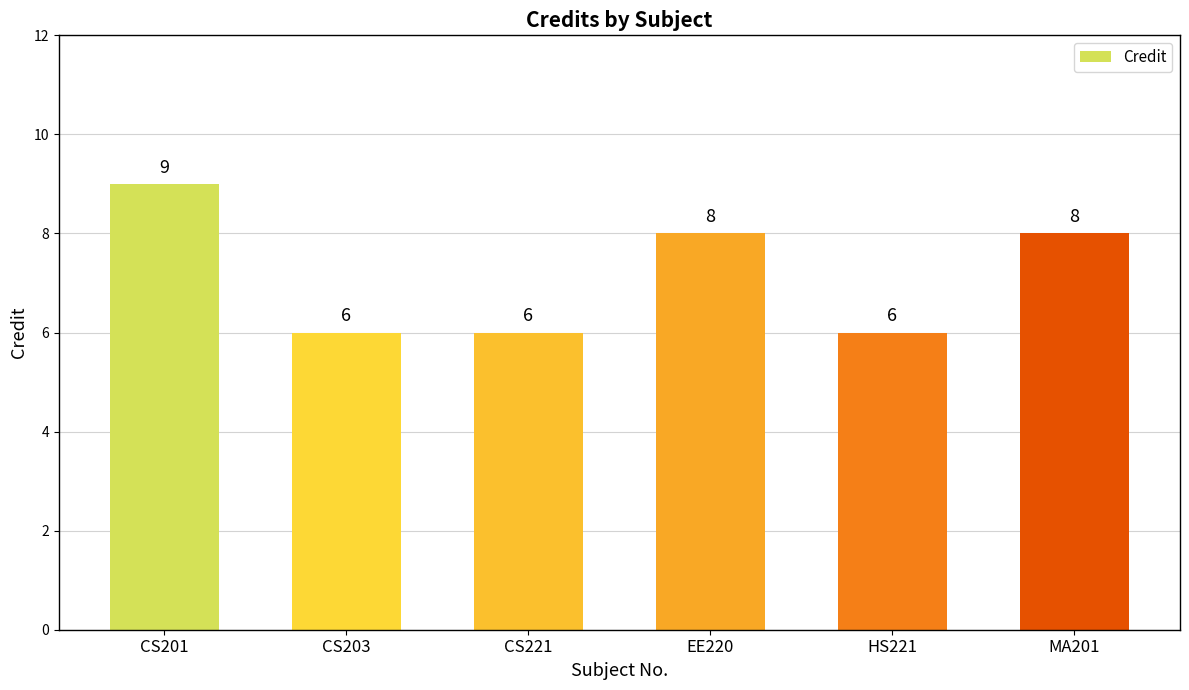

Reading right to left, extract all data points from this chart.

8	6	8	6	6	9